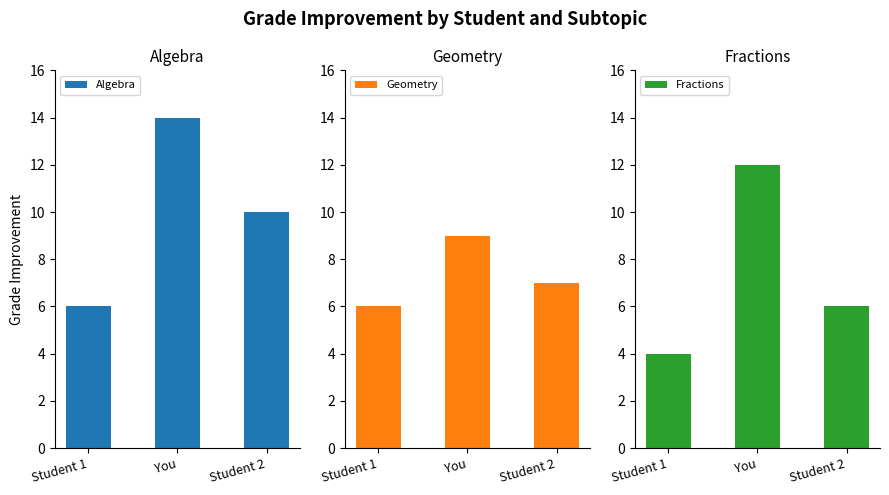

What is the sum of the Algebra values at You and Student 1?

20